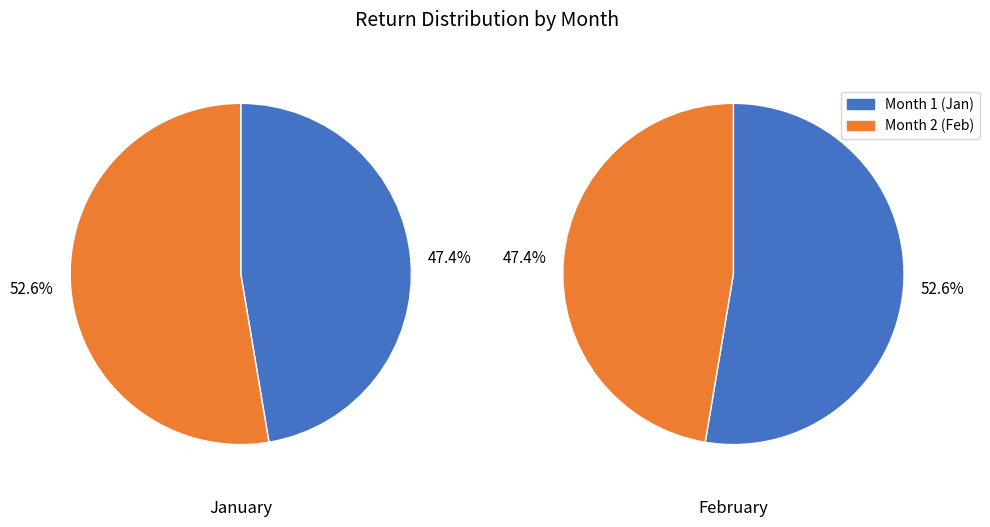

Is it true that 1 is 56% of the pie?

False